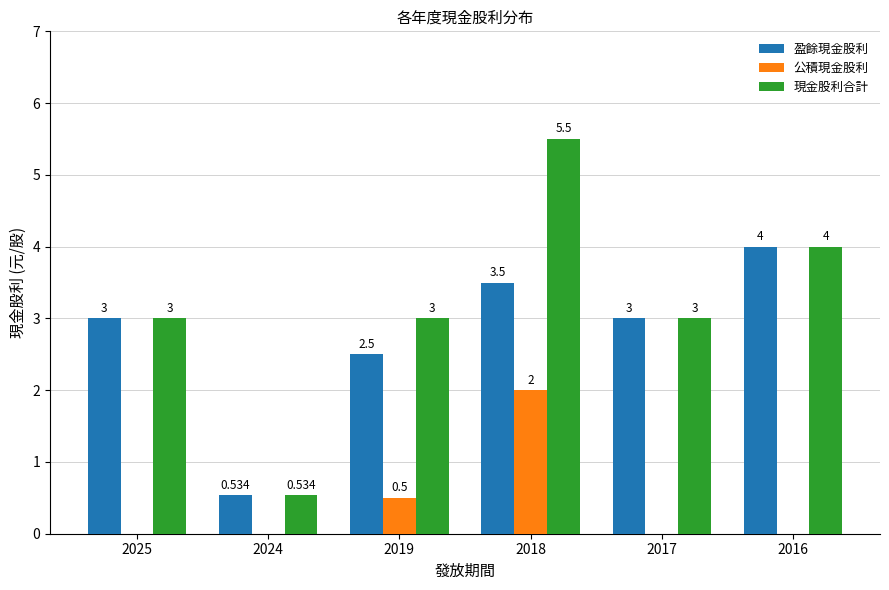

Which series has the largest total across all categories?

現金股利合計